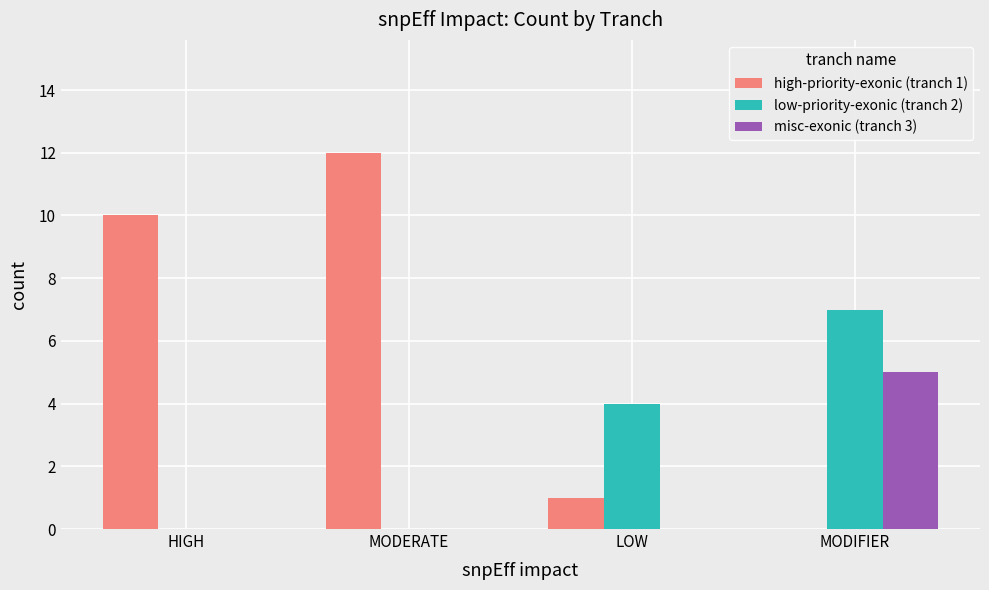

Reading right to left, list all the values displayed in this chart.

high-priority-exonic (tranch 1): 0	1	12	10
low-priority-exonic (tranch 2): 7	4	0	0
misc-exonic (tranch 3): 5	0	0	0